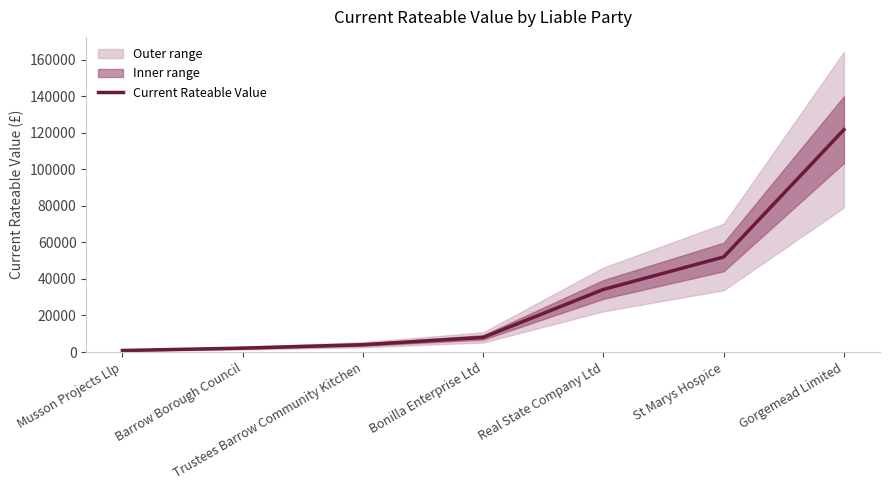

What is the label of the 2nd point from the left?

Barrow Borough Council